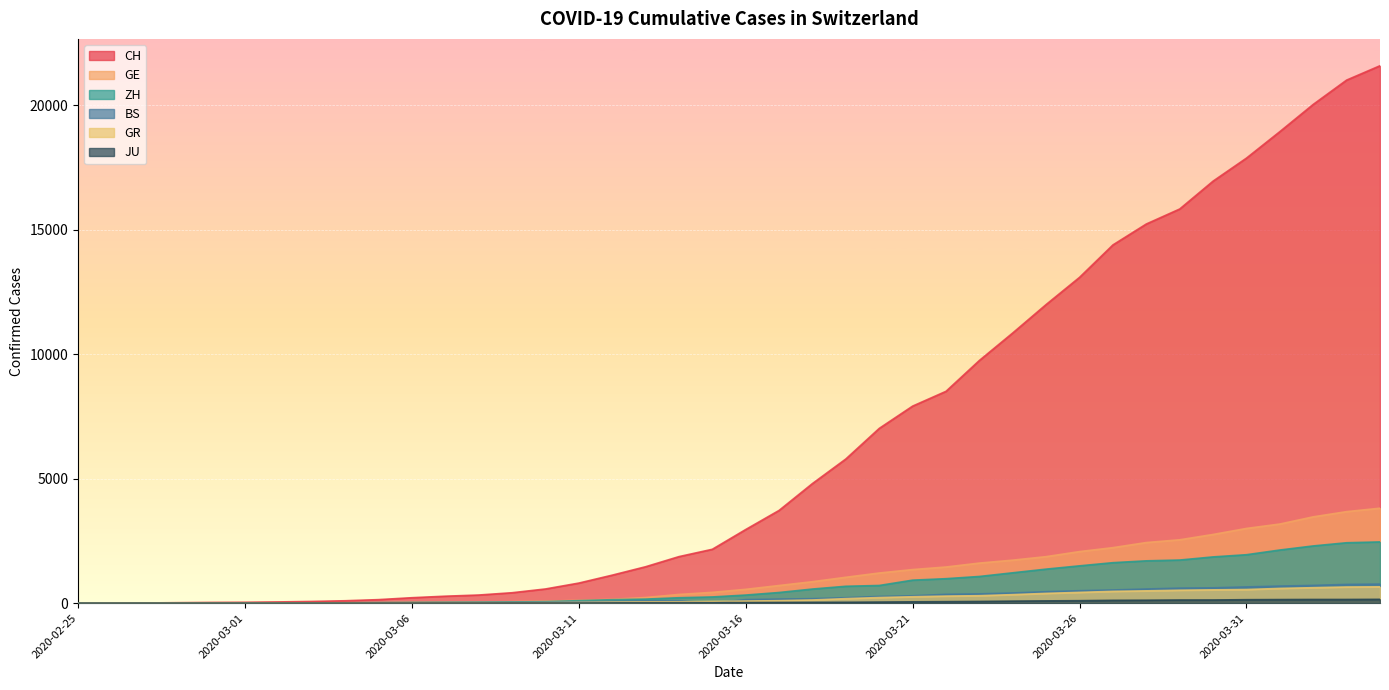

How many lines are shown in the chart?

6